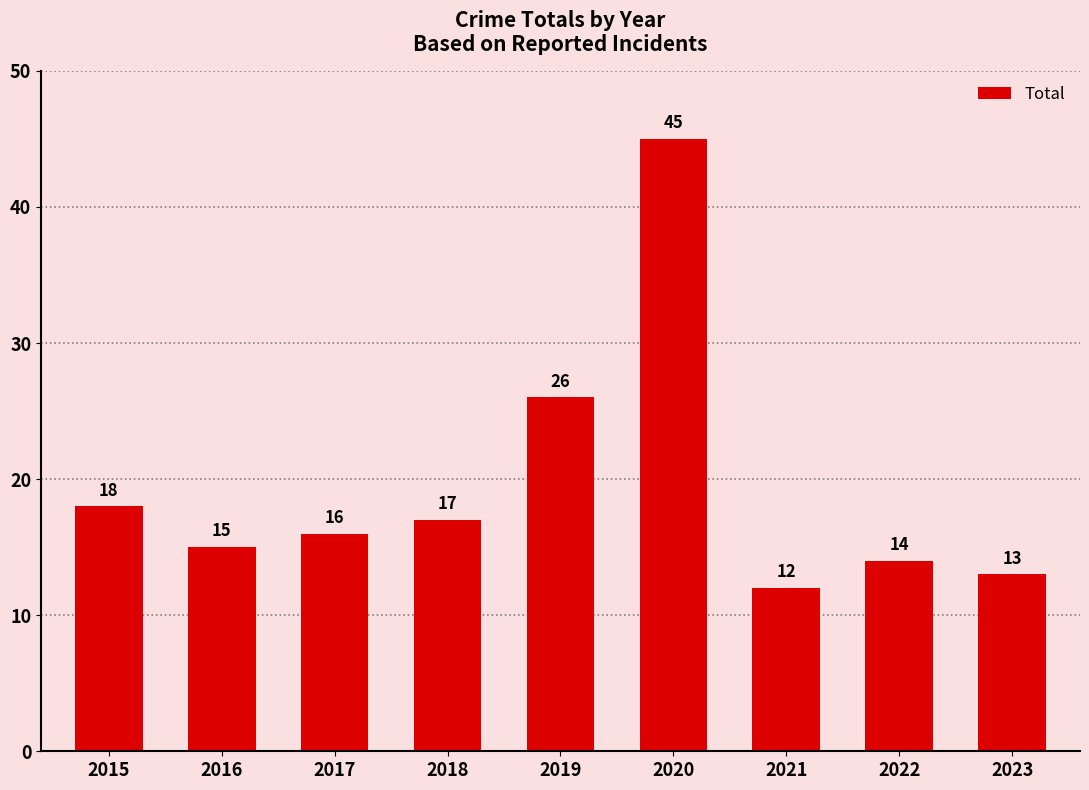

Which category has the lowest value across all series?

2021